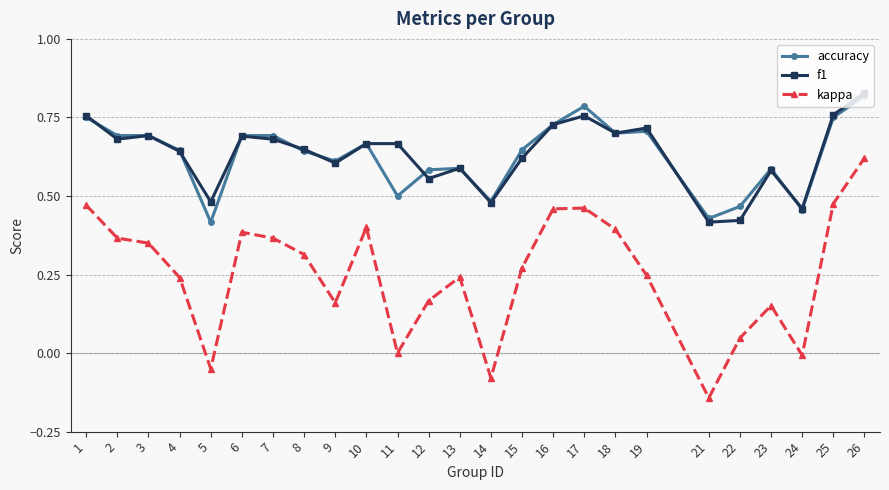

Is it true that kappa equals 0.4 at 7?

True